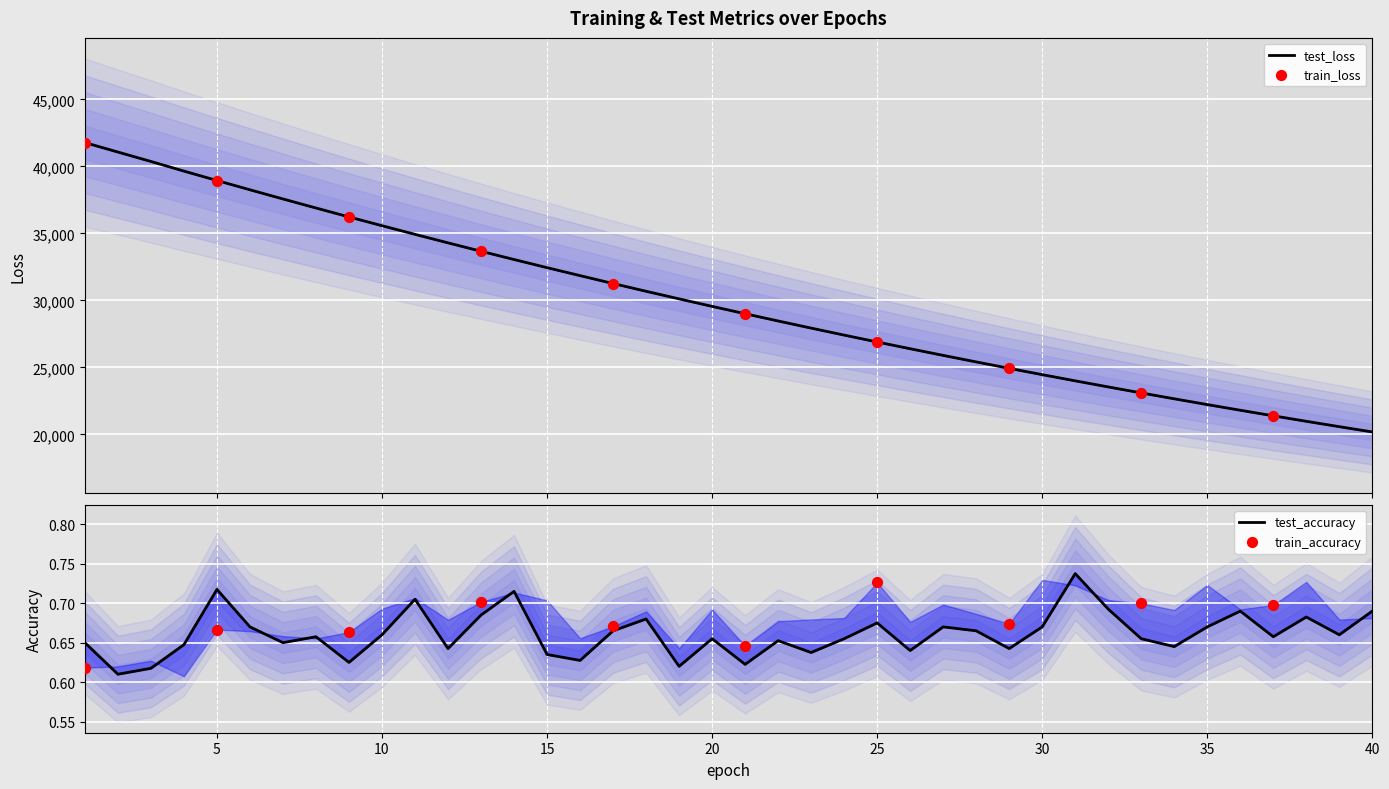

Which series reaches the minimum Y coordinate?

test_accuracy